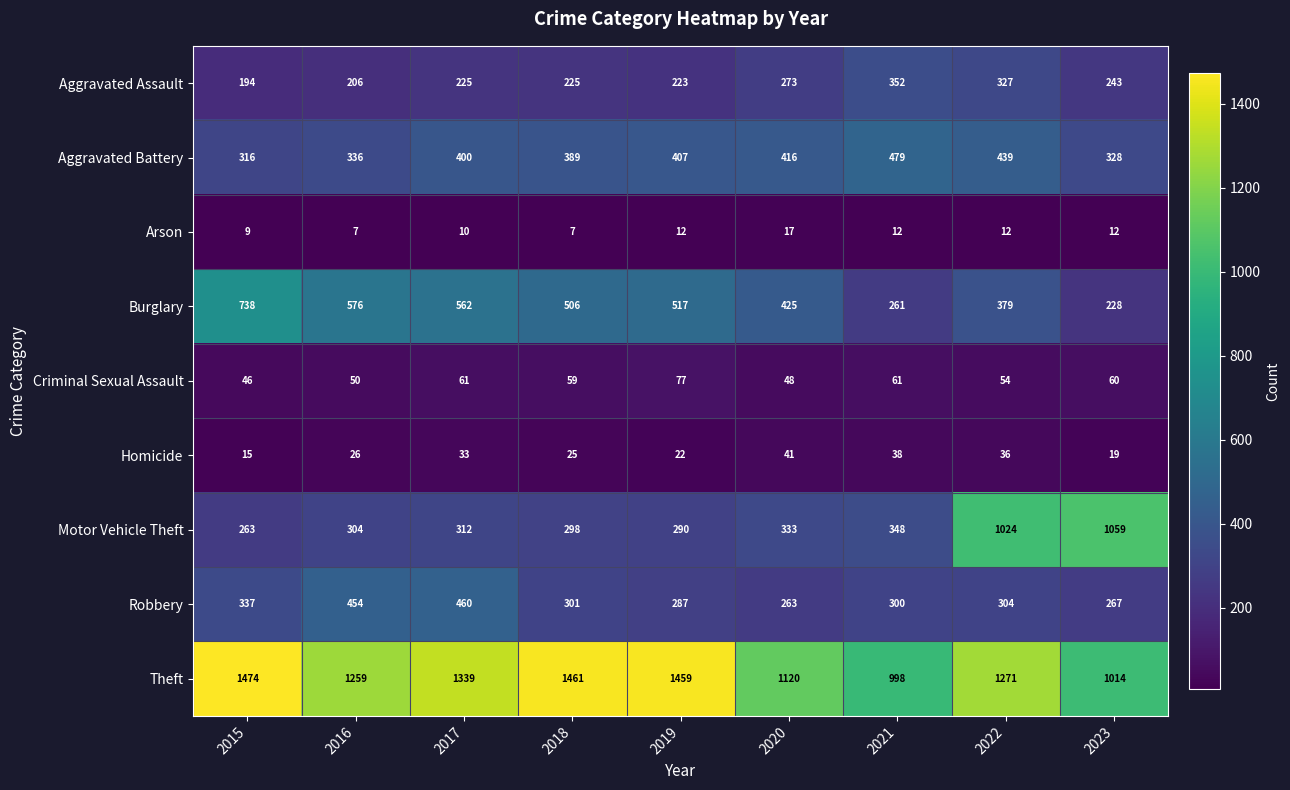

What is the minimum value for Aggravated Assault?

194